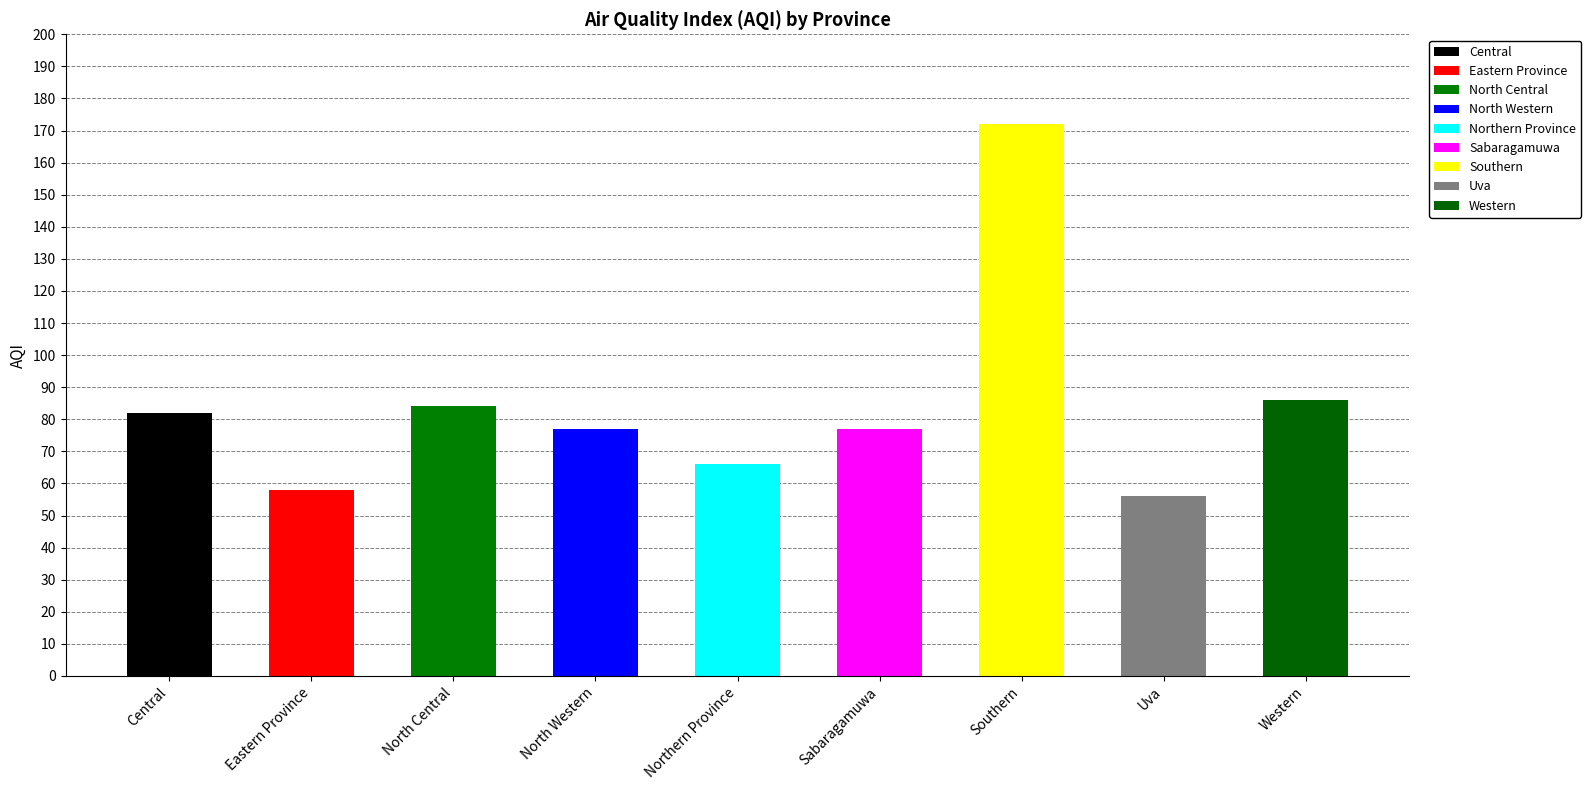

What is the maximum value shown in the chart?

172